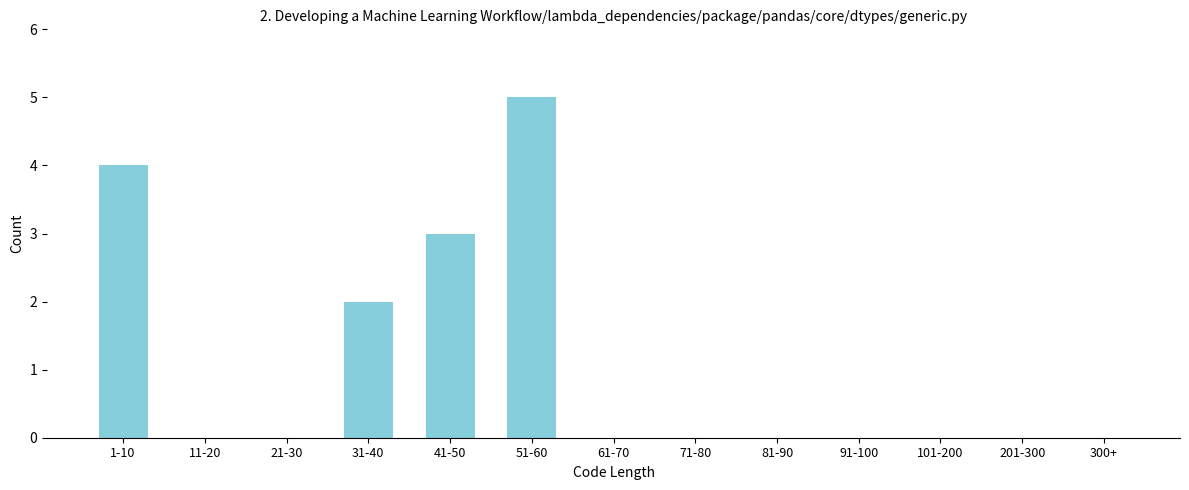

Reading left to right, list all the values displayed in this chart.

1-10=4	11-20=0	21-30=0	31-40=2	41-50=3	51-60=5	61-70=0	71-80=0	81-90=0	91-100=0	101-200=0	201-300=0	300+=0